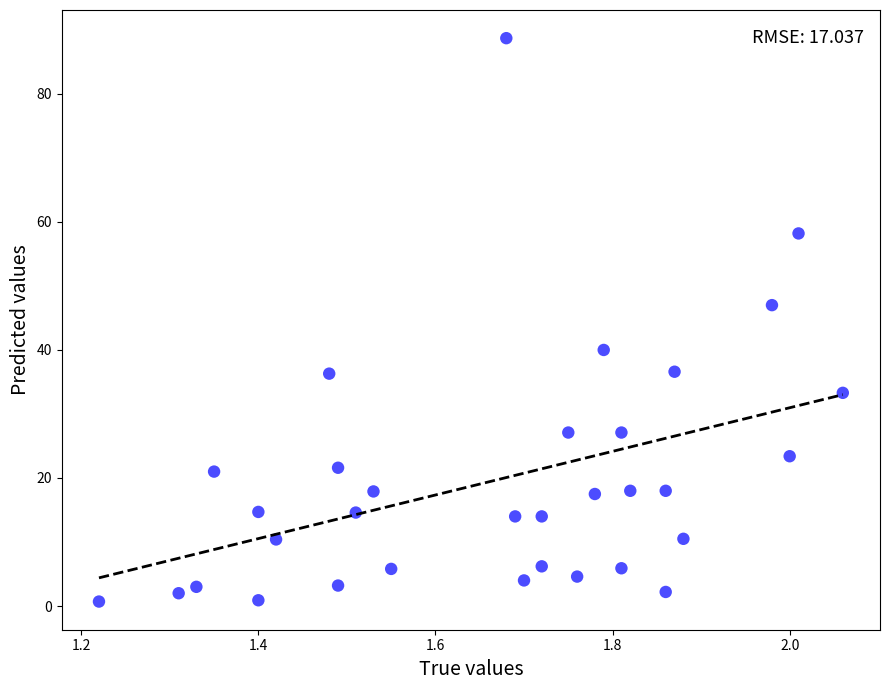

What is the range of Y values (max minus min)?

88.0